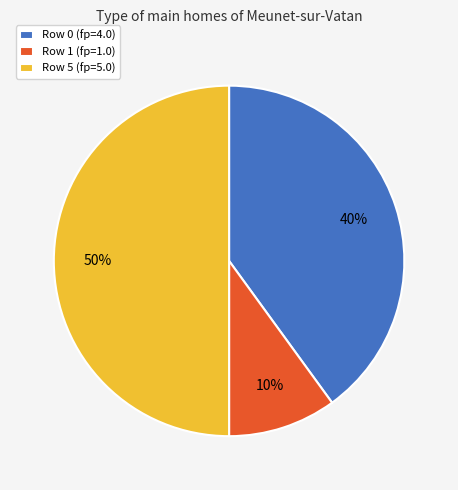

To the nearest percent, what is the average slice percentage?

33%